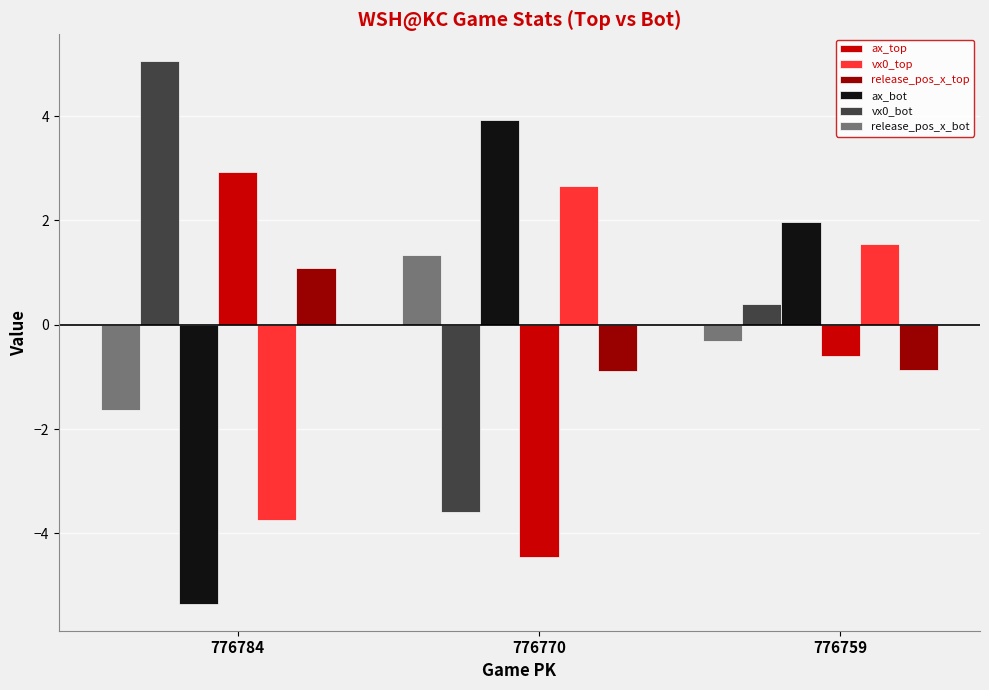

Where does the vx0_bot series first go above 0?

776784